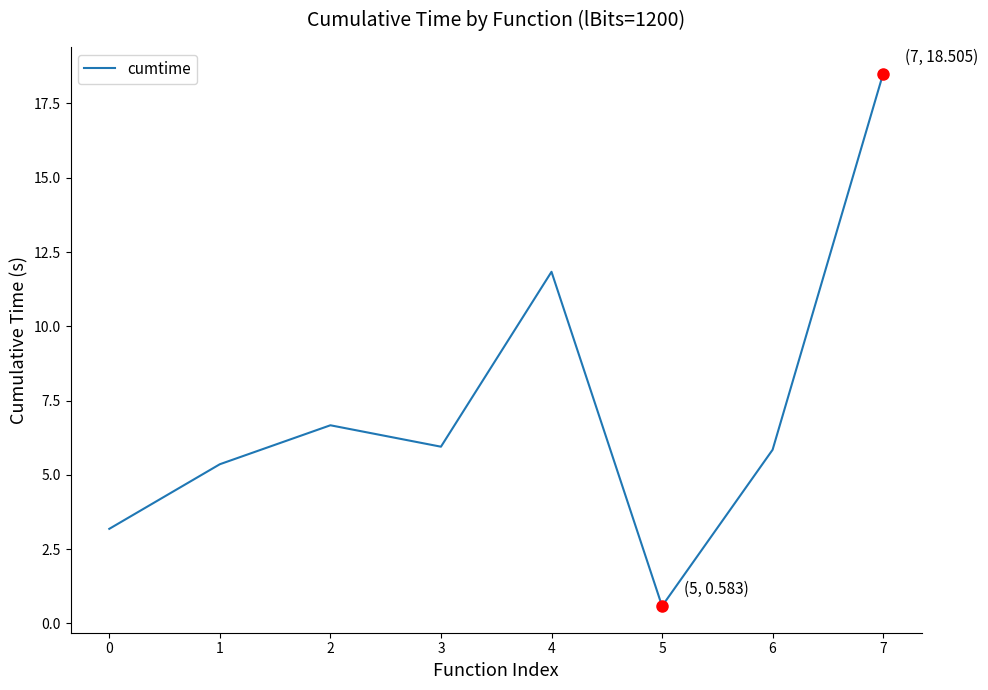

Is it true that the value at 5 is 0.6?

True